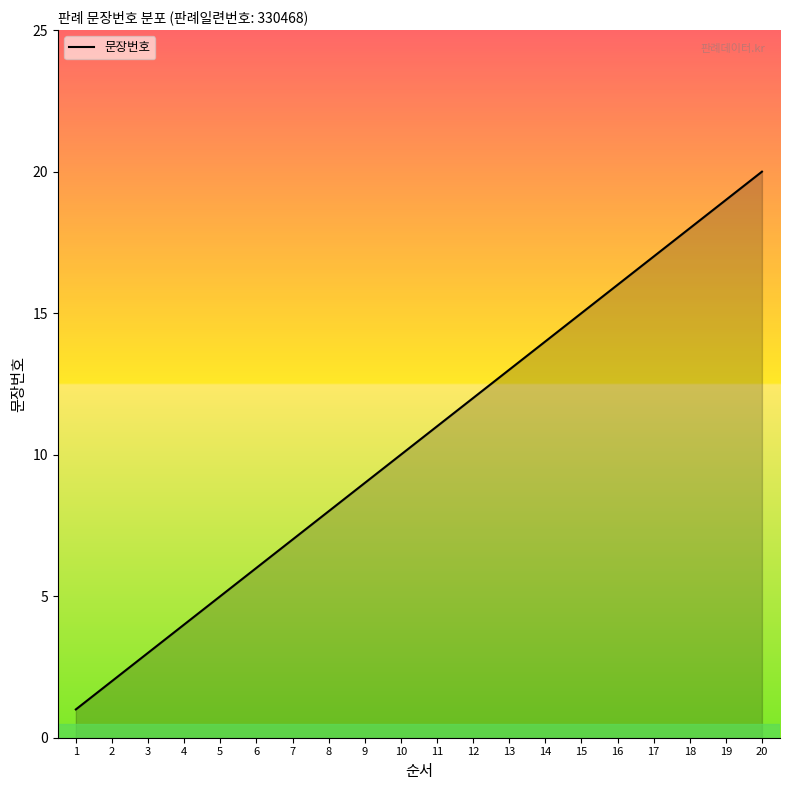

What is the maximum value shown in the chart?

20